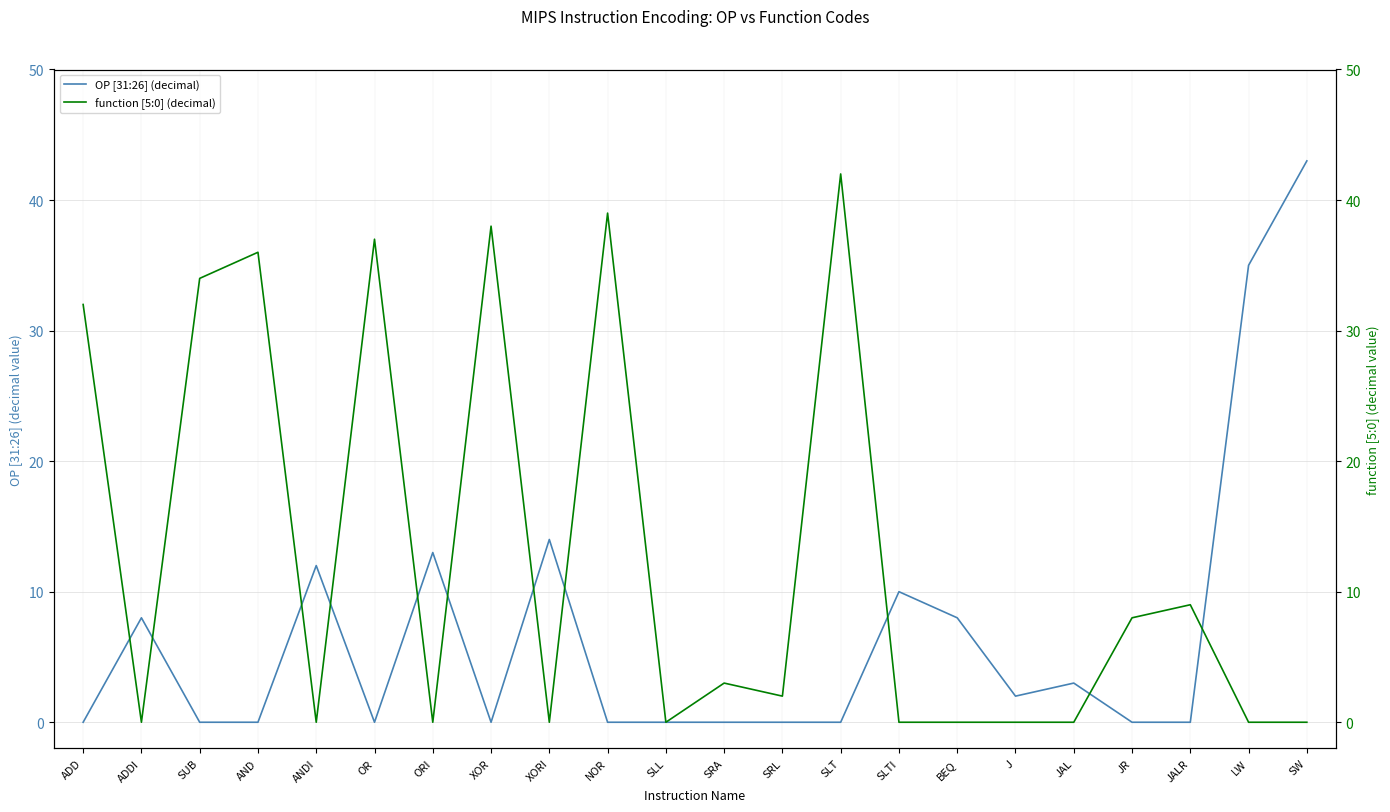

Between JAL and XOR, which is larger?

JAL